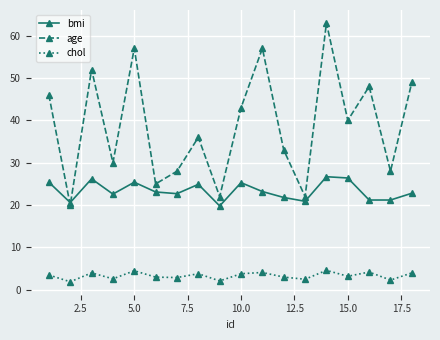

How many interior local peaks does the bmi series have?

5